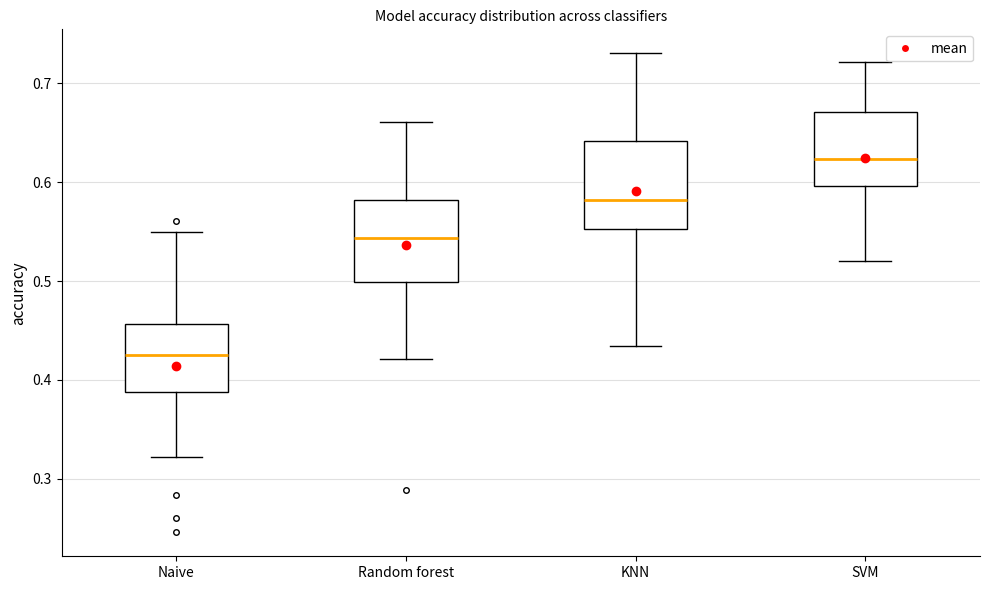

Reading left to right, transcribe this box plot: for each box, give where its median line is, the range the box spans, and where its two whiskers end, as read against the y-axis. The values are not printed on the chart, so give them approximately, as read against the axis.

Naive: median 0.43, box 0.39 to 0.46, whiskers 0.32 to 0.55
Random forest: median 0.54, box 0.50 to 0.58, whiskers 0.42 to 0.66
KNN: median 0.58, box 0.55 to 0.64, whiskers 0.43 to 0.73
SVM: median 0.62, box 0.60 to 0.67, whiskers 0.52 to 0.72